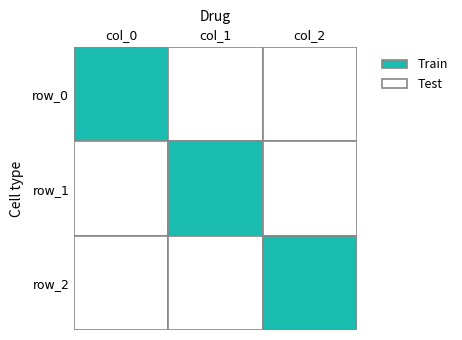

Which series changed the most between col_0 and col_2?

row_0